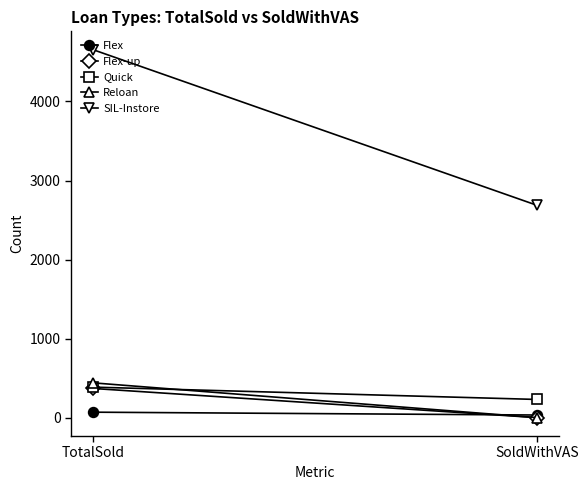

Reading left to right, list all the values displayed in this chart.

Flex: TotalSold=69	SoldWithVAS=33
Flex-up: TotalSold=369	SoldWithVAS=0
Quick: TotalSold=386	SoldWithVAS=230
Reloan: TotalSold=440	SoldWithVAS=0
SIL-Instore: TotalSold=4655	SoldWithVAS=2686